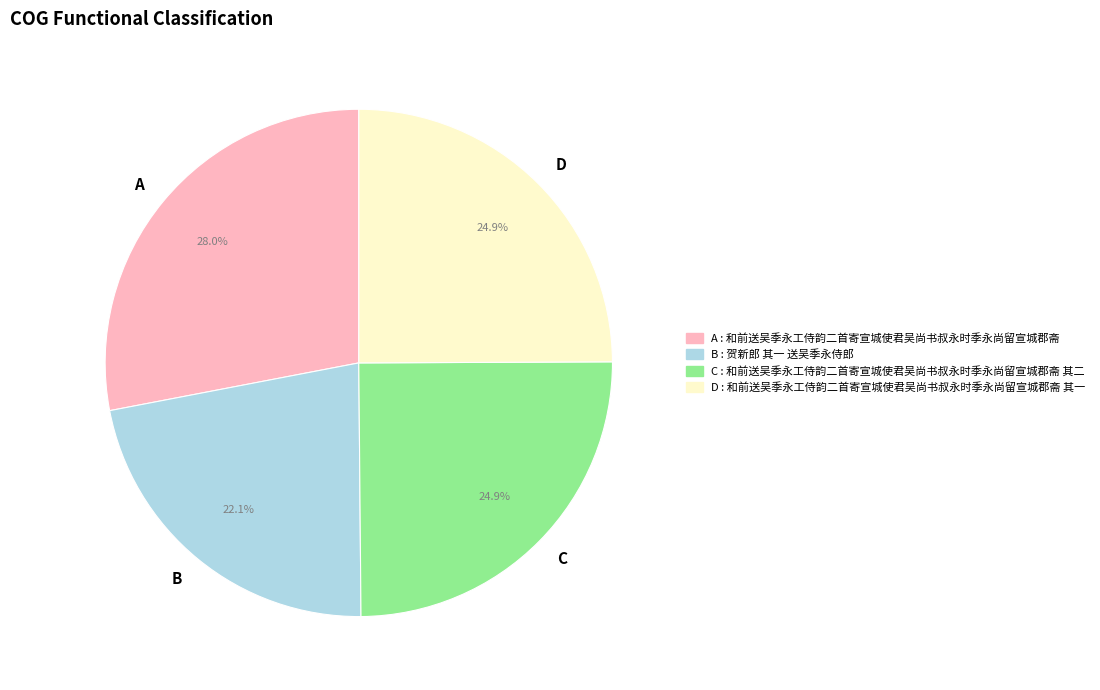

What is the smallest slice in the pie chart?

B